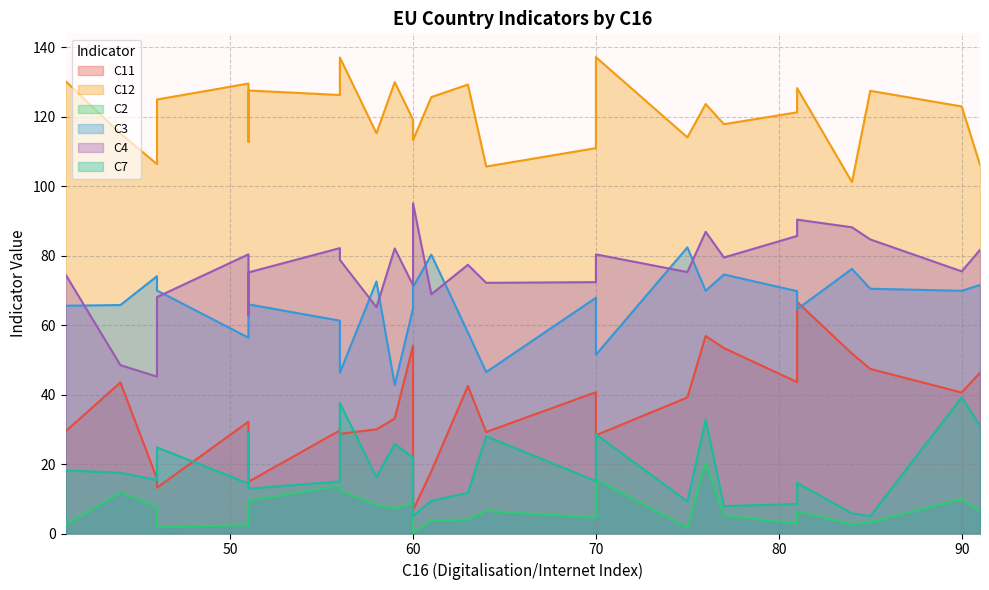

The value of C3 at 60 is 64.8. True or false?

True